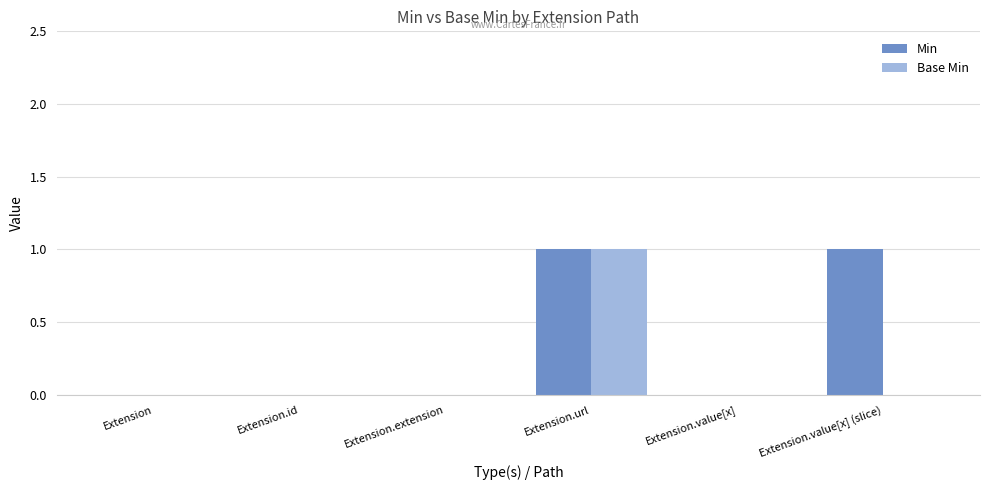

Is the value of Min at Extension.id greater than the value of Base Min at Extension.url?

No